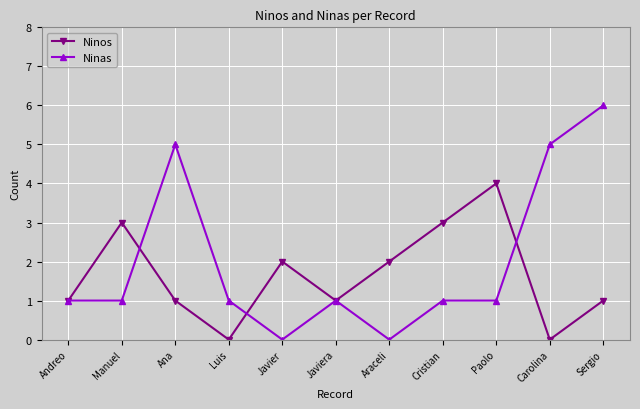

Is the value of Ninos at Luis greater than the value of Ninas at Manuel?

No